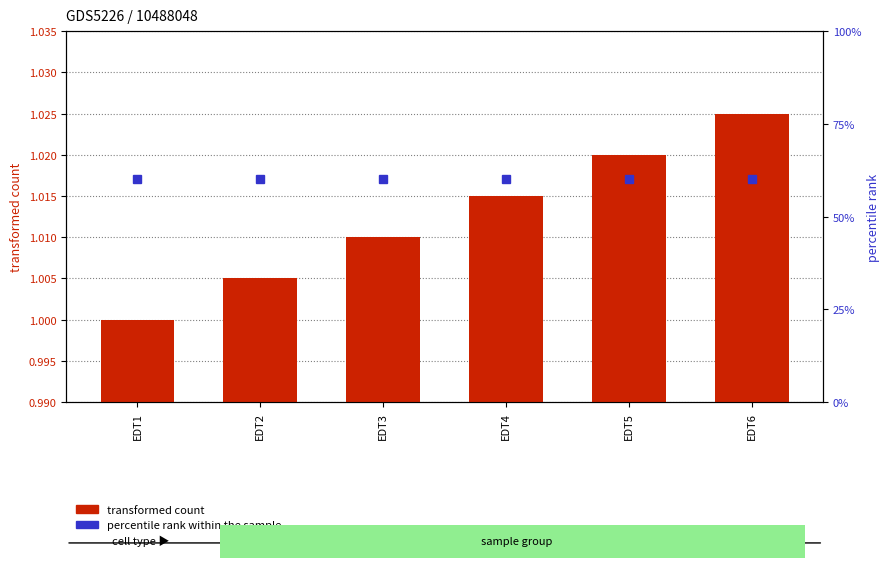

Between EDT4 and EDT6, which series saw the biggest shift?

transformed count